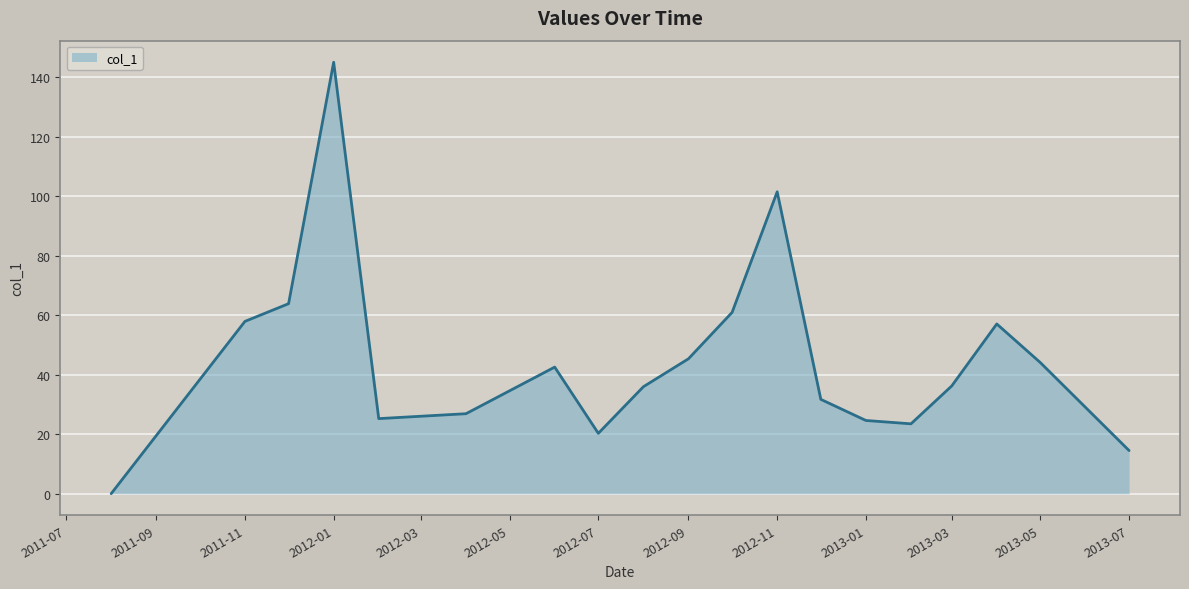

What is the difference between the maximum and minimum values?

145.1